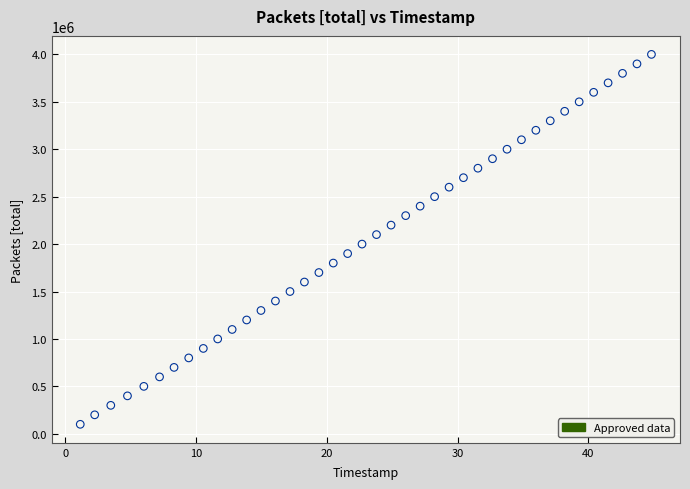

What is the range of Y values (max minus min)?

3900000